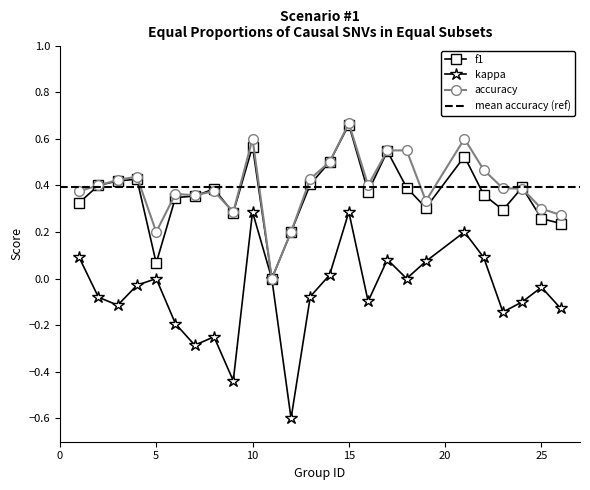

In accuracy, how many points are lower than both neighbors (excluding endpoints)?

6